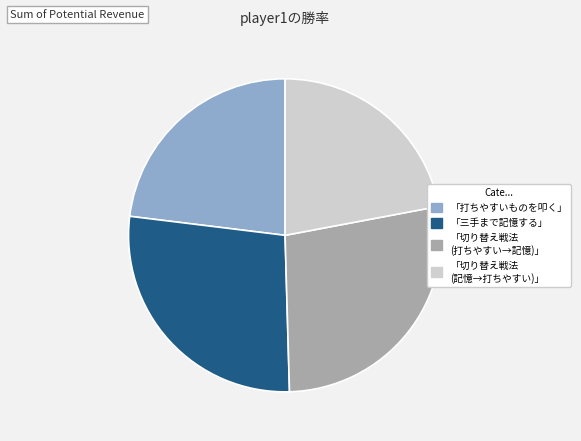

How many segments does this pie chart have?

4